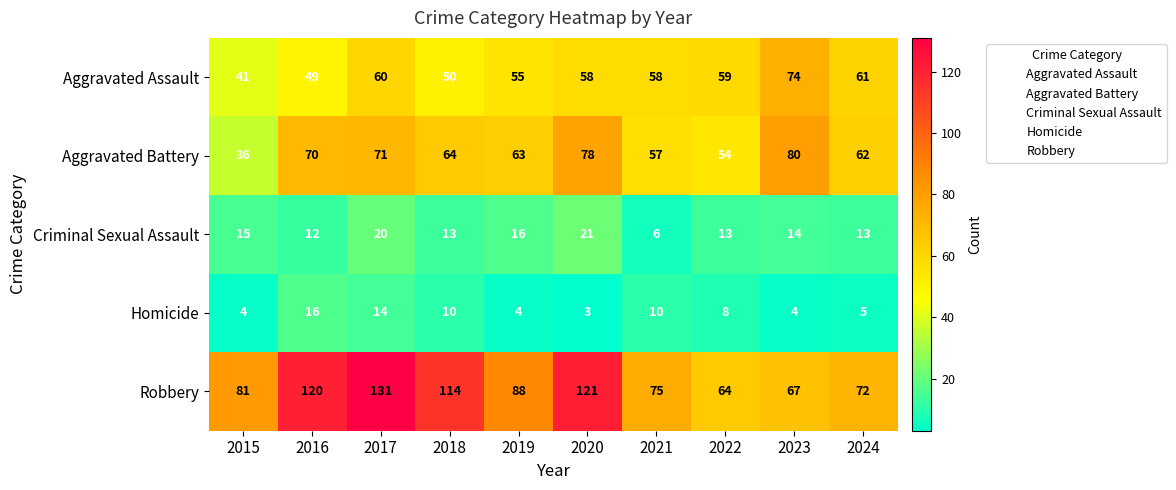

Which series has the widest spread of values?

Robbery